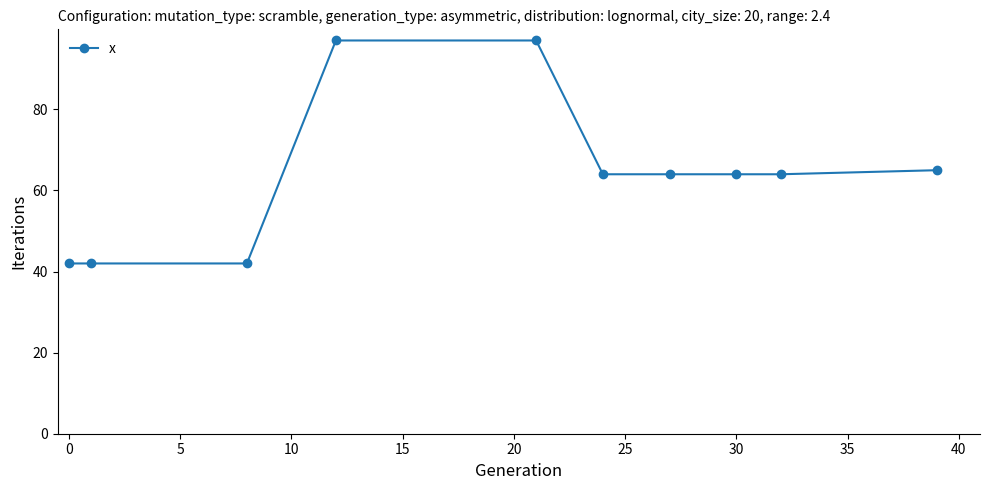

Reading left to right, extract all data points from this chart.

42	42	42	97	97	64	64	64	64	65